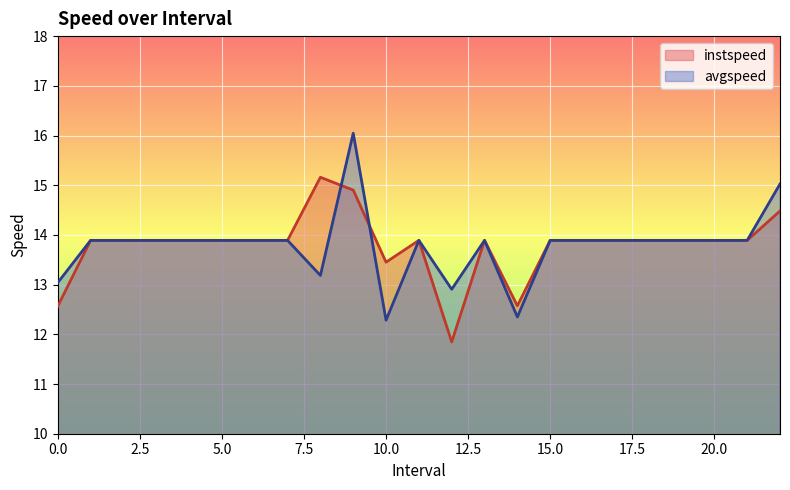

At 13.0, list the series in order from smallest to largest.

instspeed, avgspeed